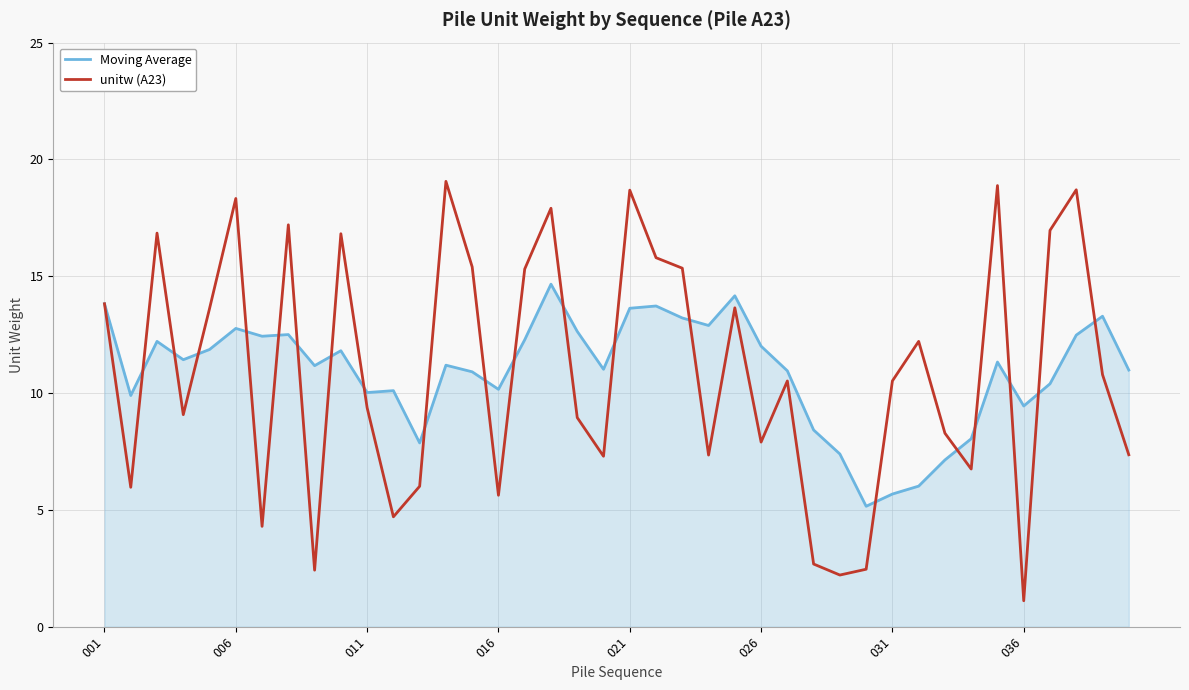

What is the smallest value displayed?

1.1